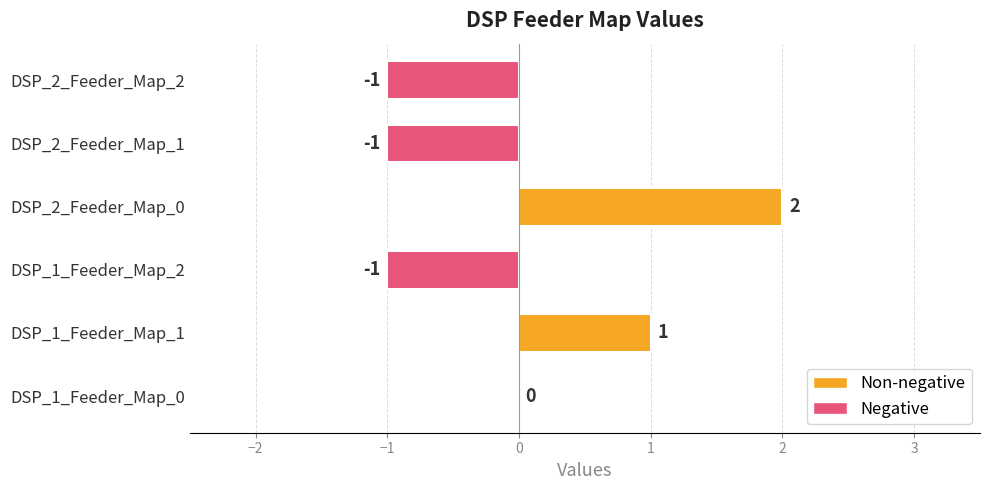

What is the greatest value displayed?

2